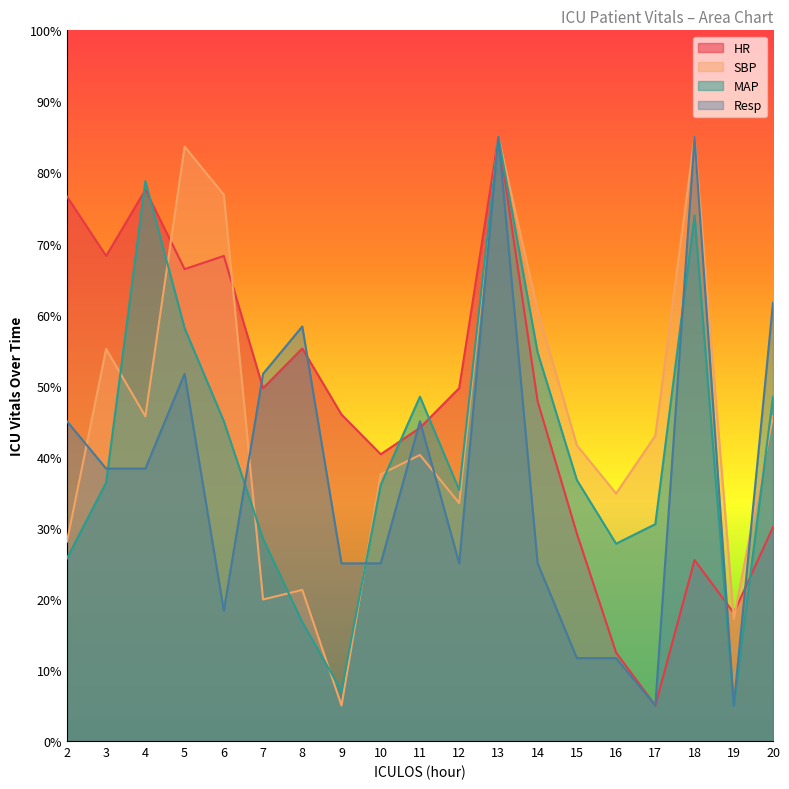

What are all the series names shown in the legend?

HR, SBP, MAP, Resp